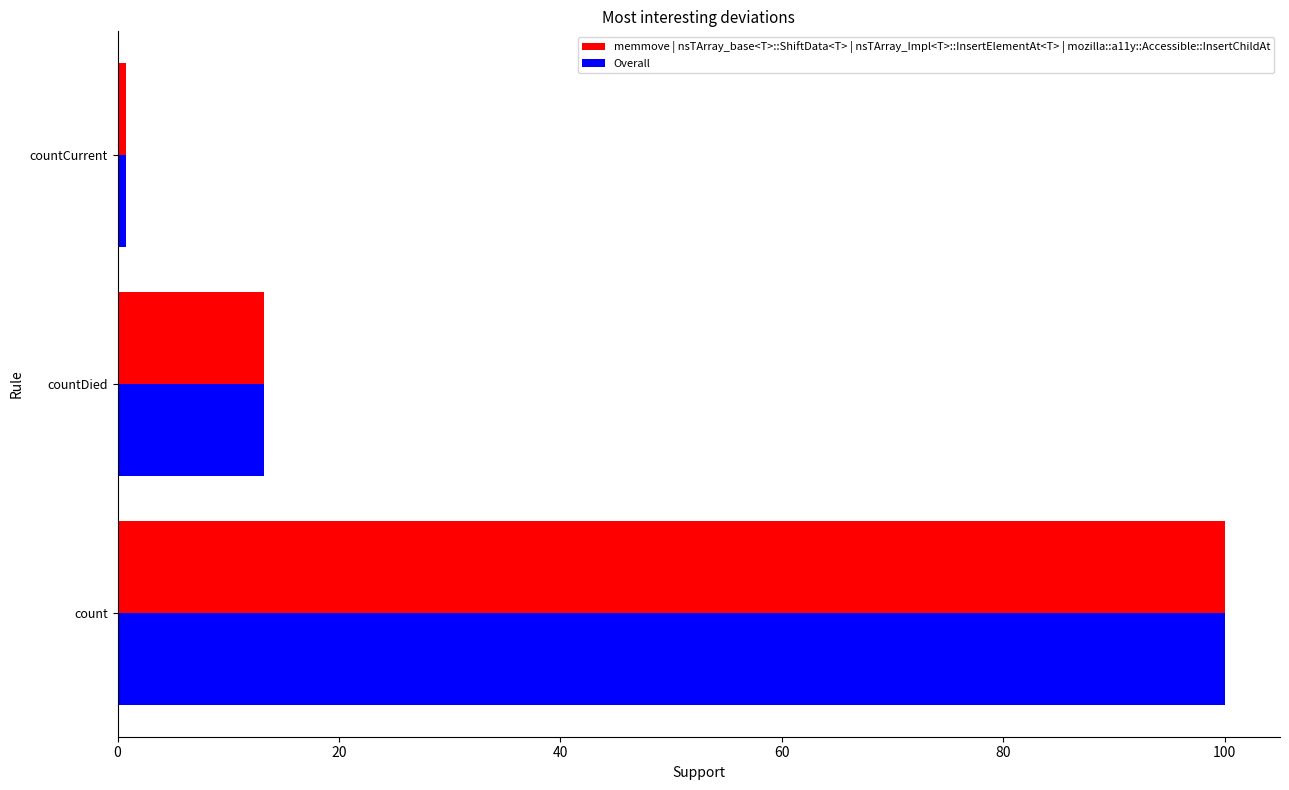

Is it true that Overall equals 100.0 at count?

True